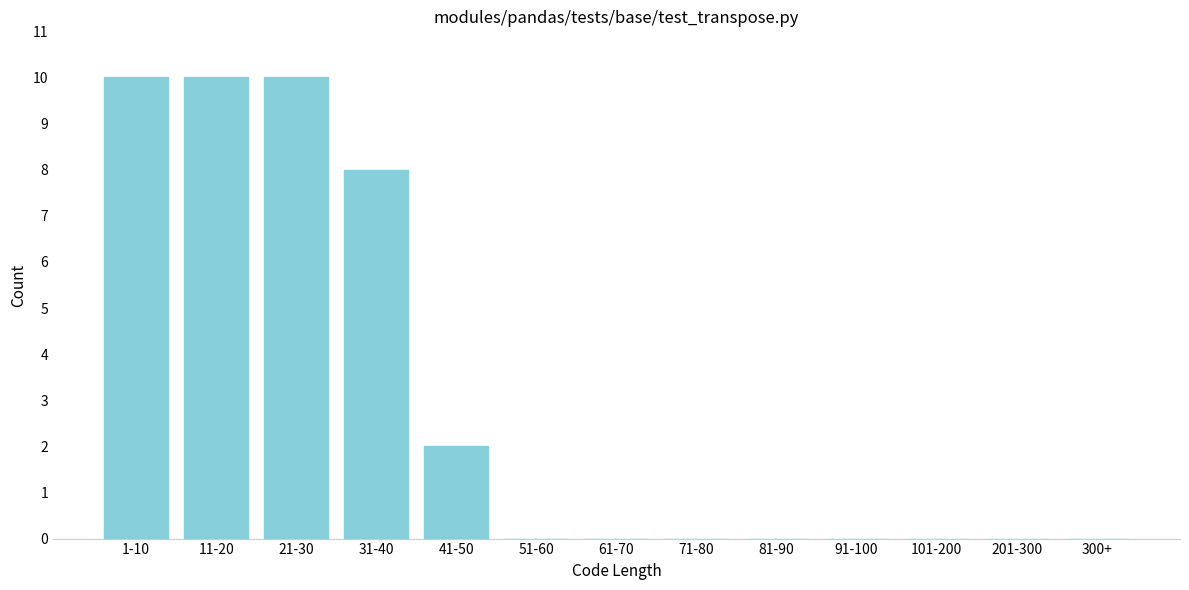

Reading left to right, what are all the values shown in this chart?

1-10=10	11-20=10	21-30=10	31-40=8	41-50=2	51-60=0	61-70=0	71-80=0	81-90=0	91-100=0	101-200=0	201-300=0	300+=0